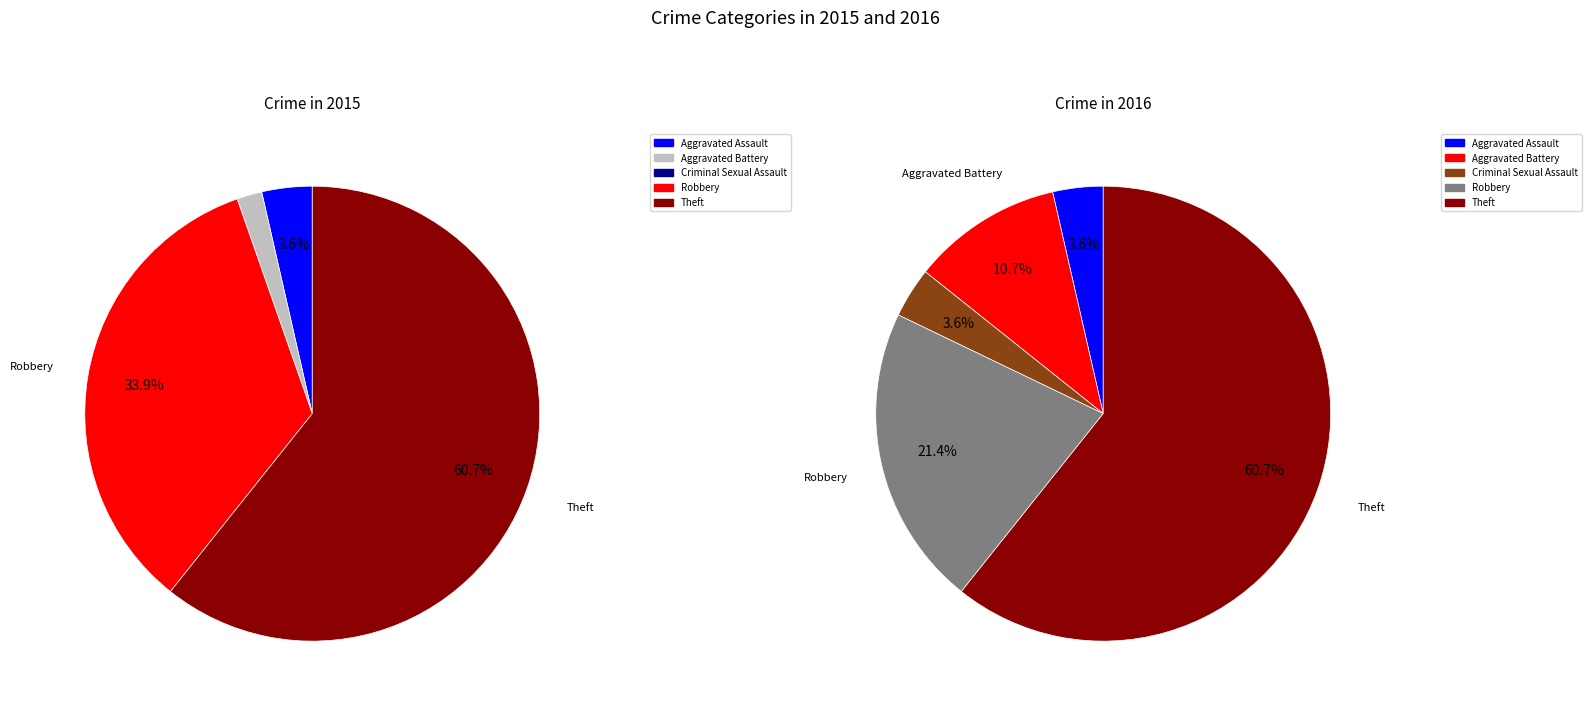

To the nearest percent, what is the difference between the largest and smallest slice percentages?

61%